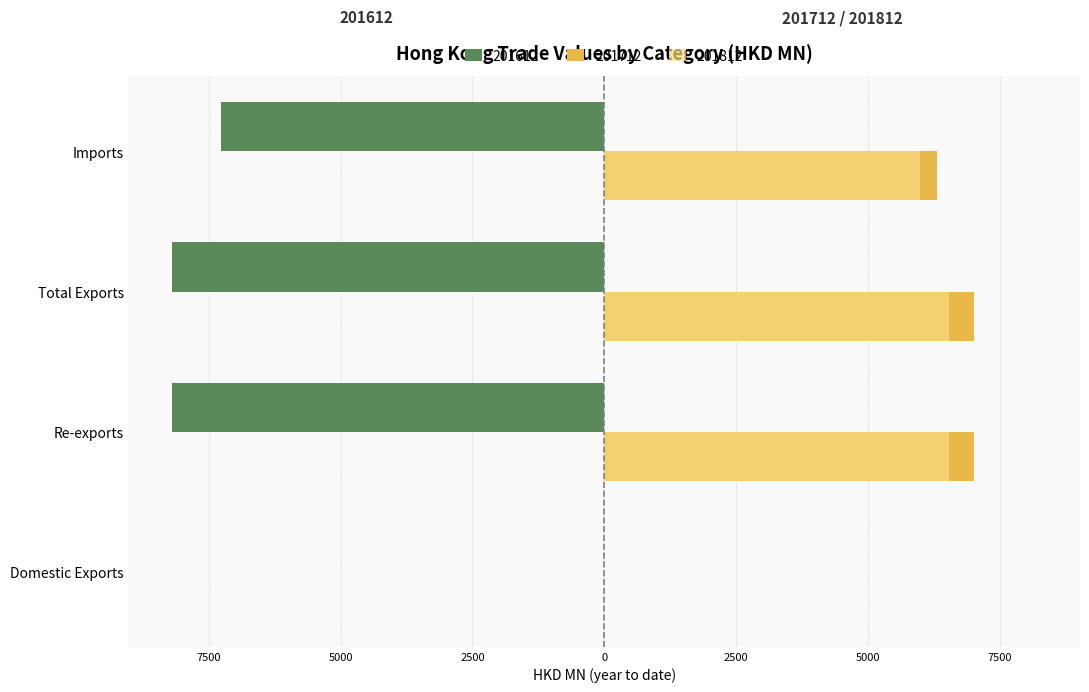

What is the value of the 201712 bar at the 2nd from the left?

7008.9